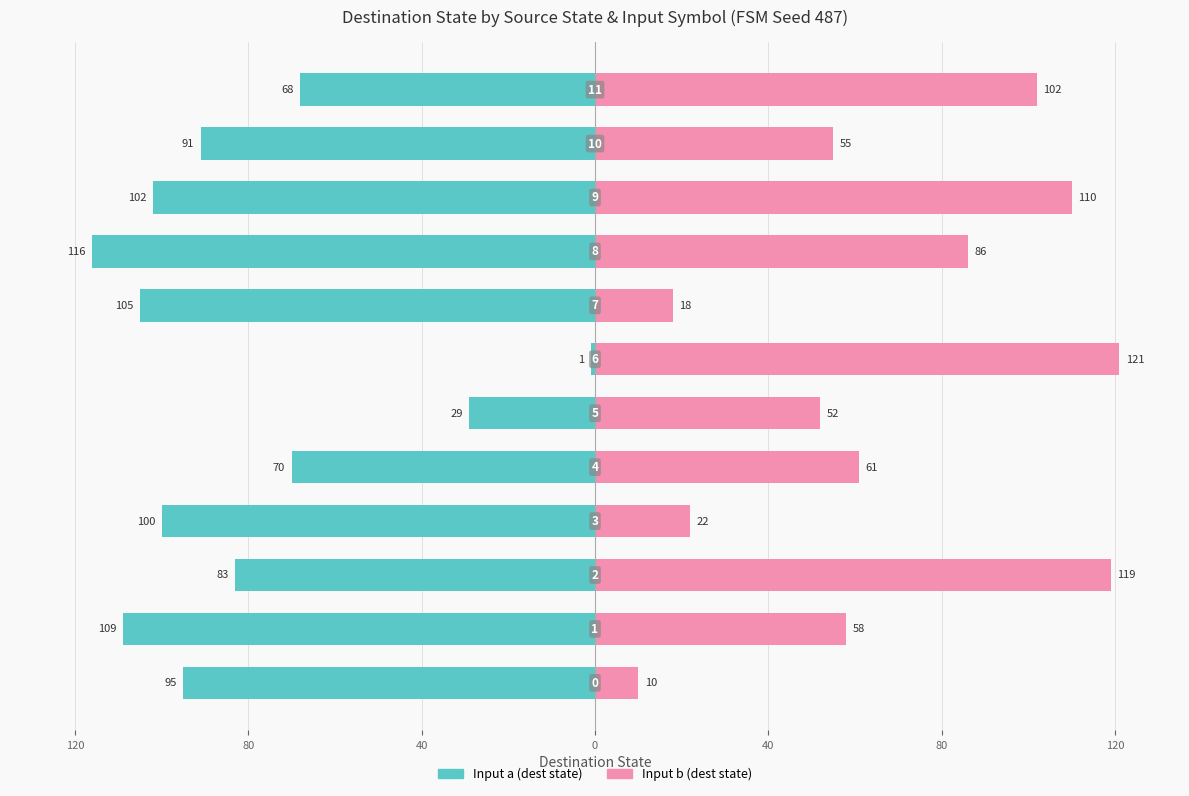

What is the value of the Input a (dest state) bar at the 3rd from the left?

-83